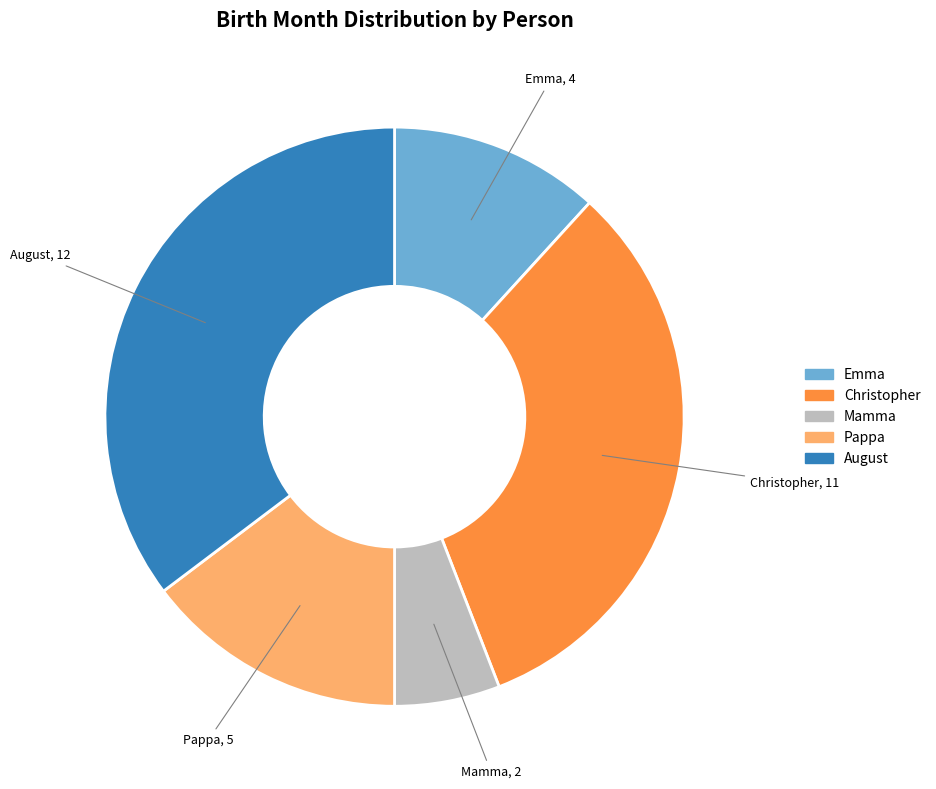

Count the number of slices in the pie.

5